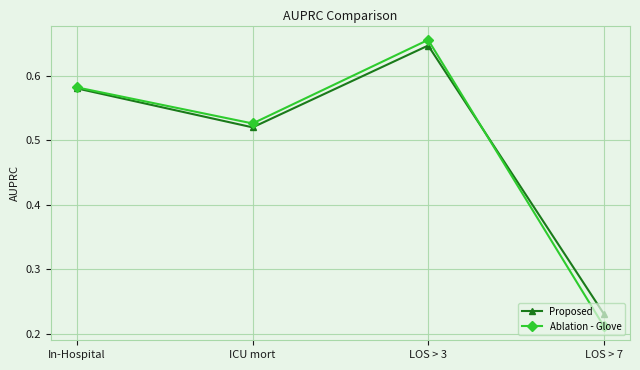

Where is the first local maximum for Proposed?

LOS > 3